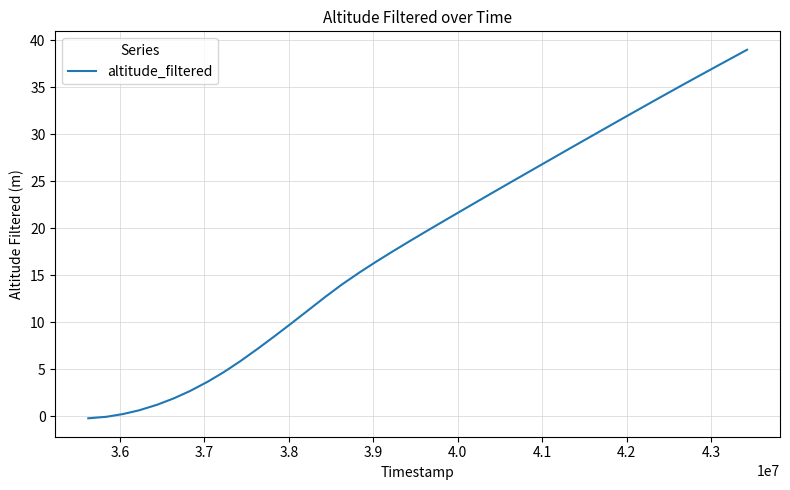

What is the greatest value displayed?

39.0